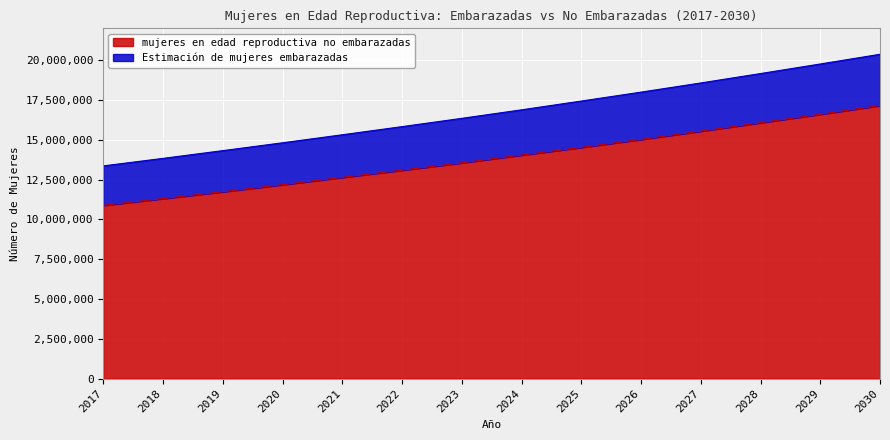

What is the difference between the highest and lowest values at 2028?

3092255.0